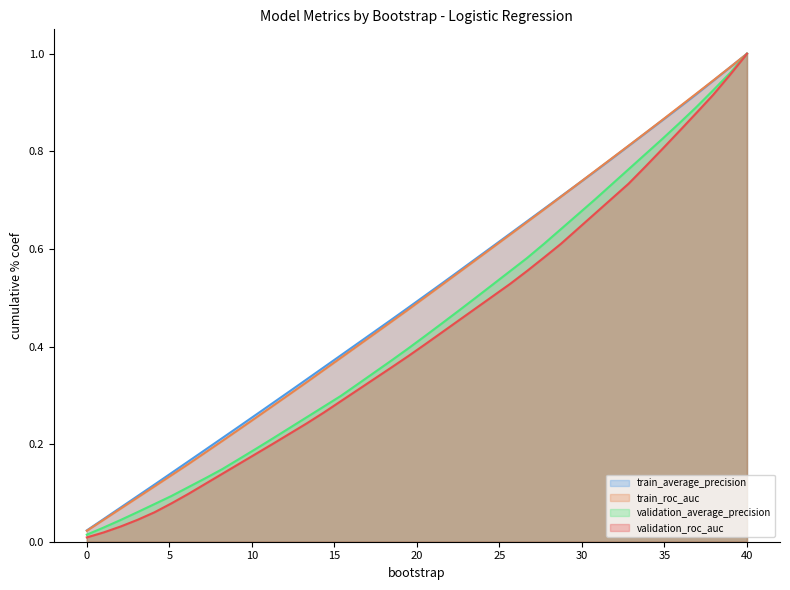

The validation_roc_auc series shows 0.2 at 11. True or false?

False